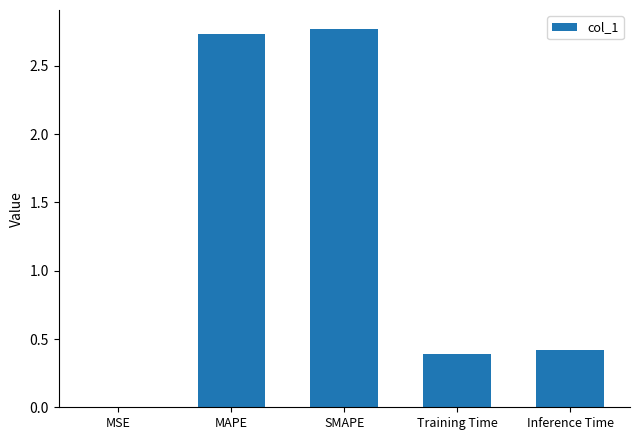

What is the change in value from SMAPE to Training Time?

-2.4